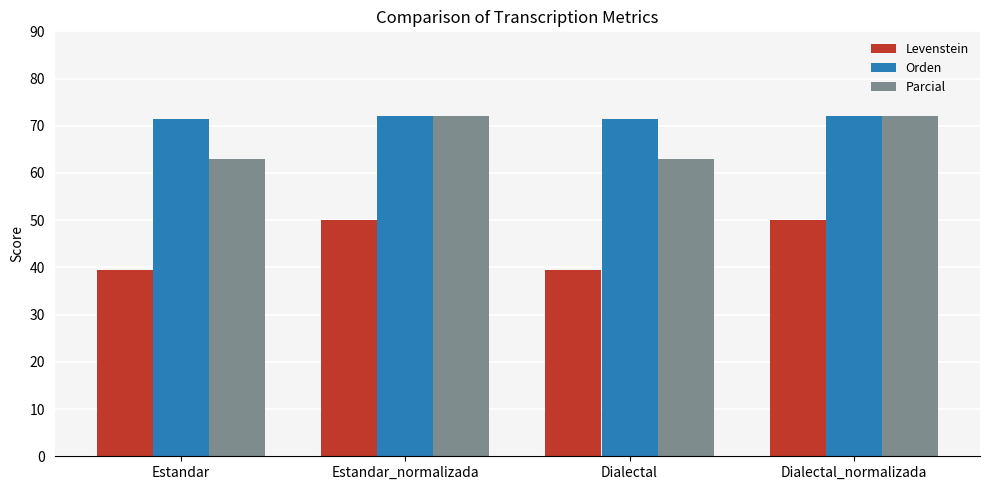

Rank the series at Estandar from highest to lowest value.

Orden, Parcial, Levenstein